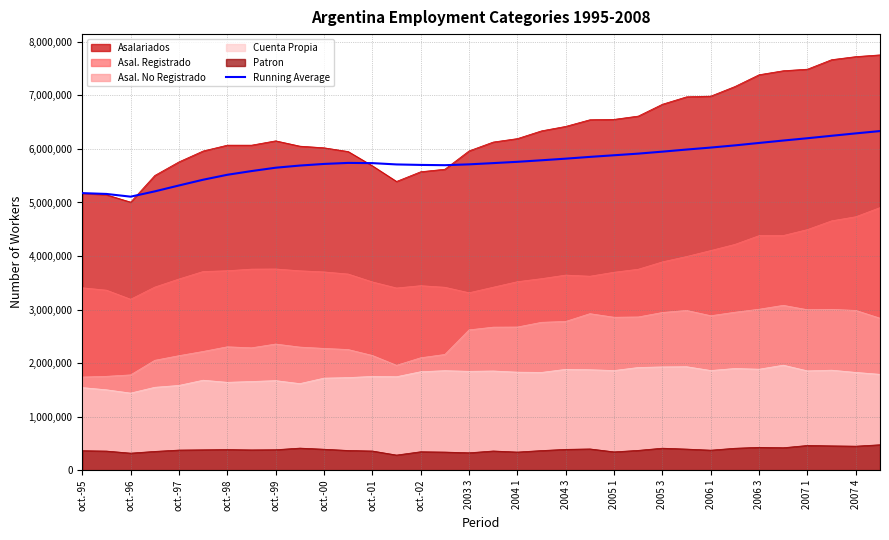

What is the minimum value shown in the chart?

281221.0